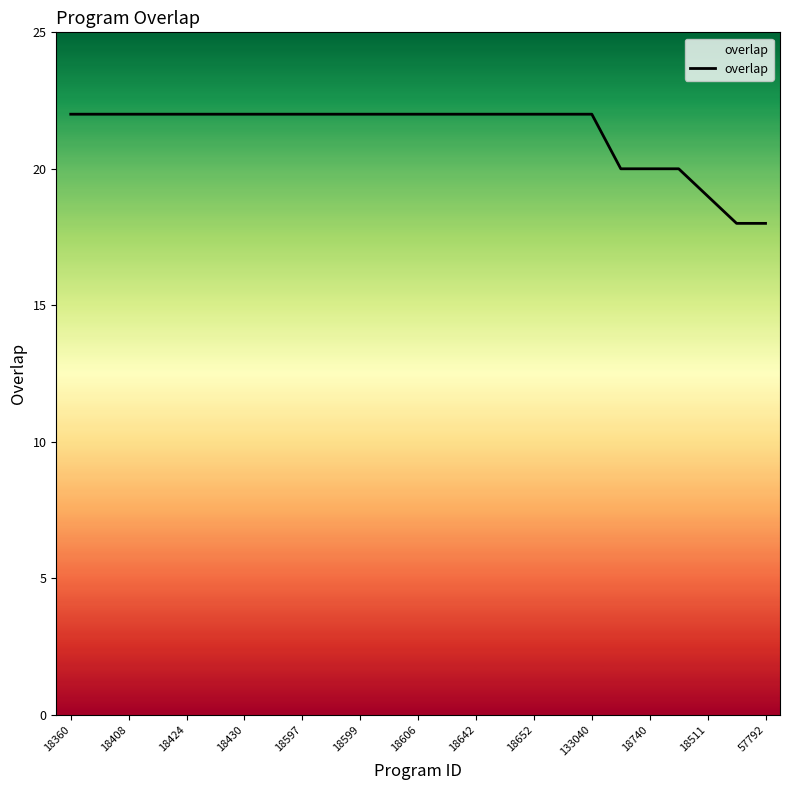

What is the difference between the maximum and minimum values?

4